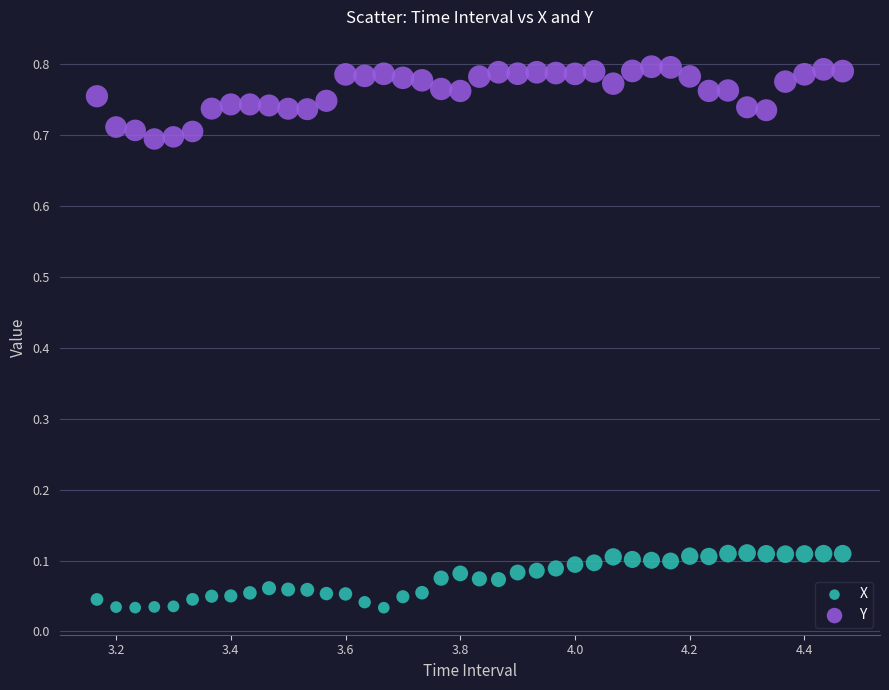

Which series has the widest spread of Y values?

Y